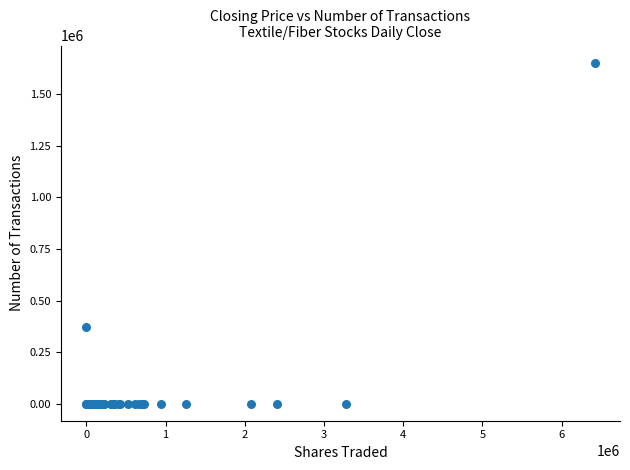

What Y value in the scatter plot is closest to 827076?

373449